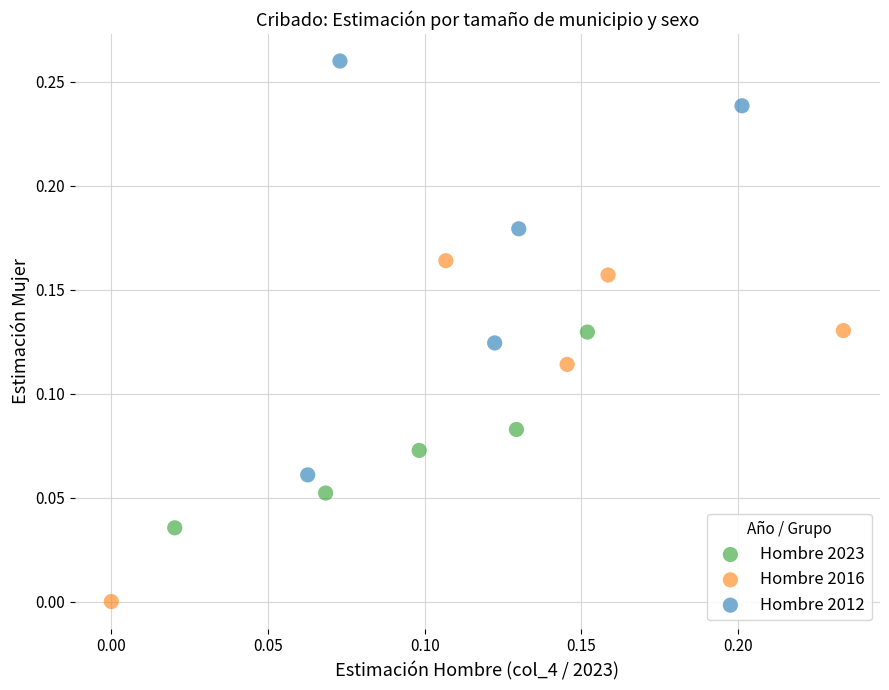

Which series contains the lowest Y value?

Hombre 2016